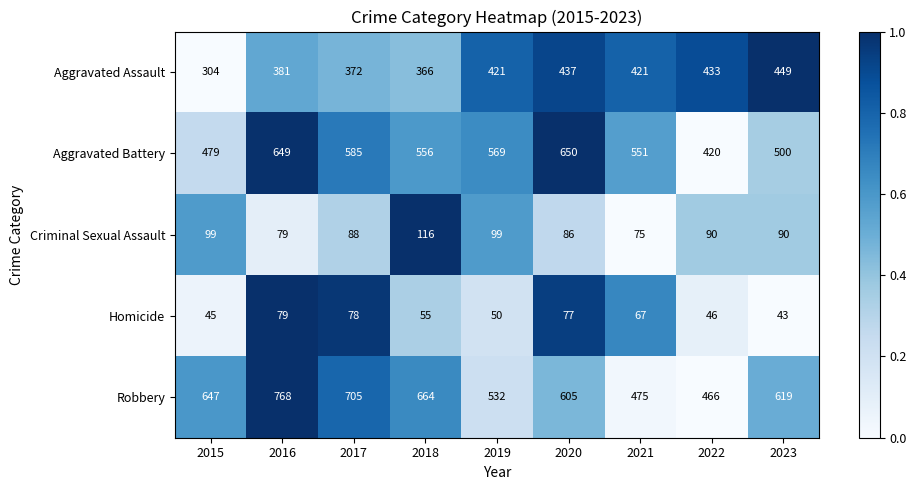

Which series has the largest total across all categories?

Robbery